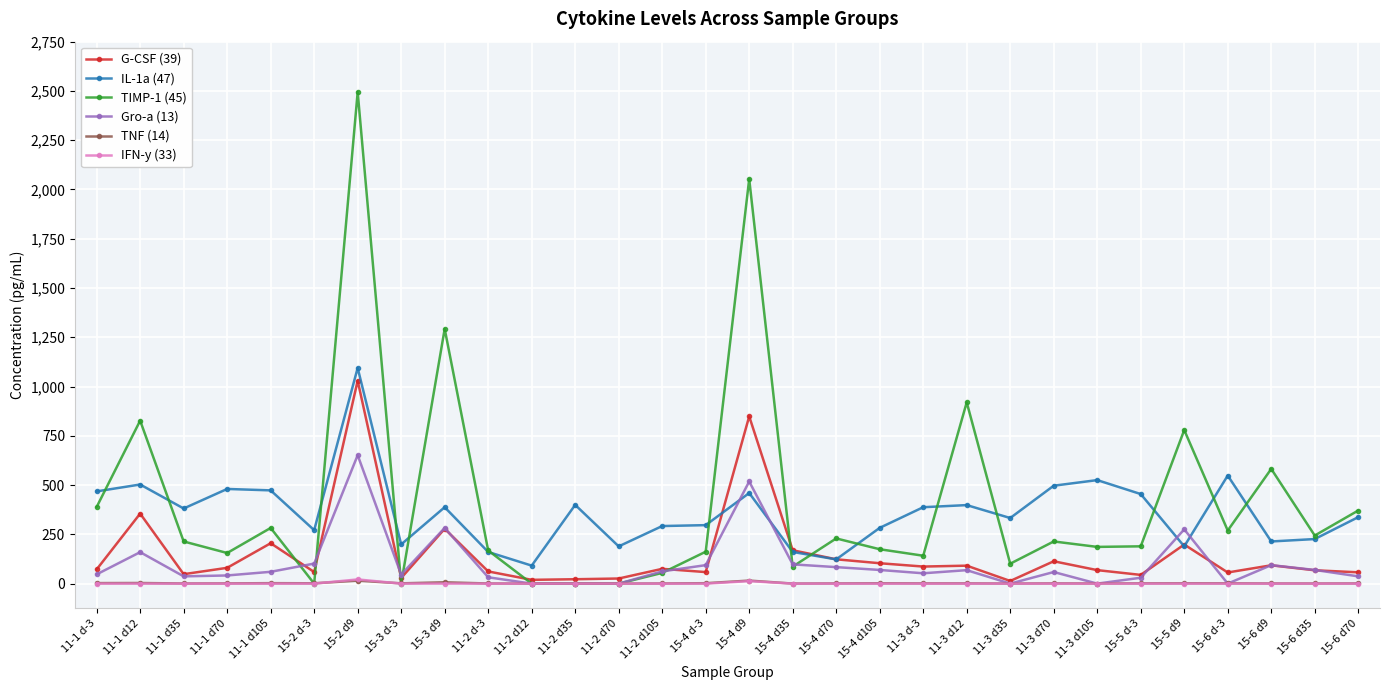

The value of TIMP-1 (45) at 11-1 d35 is 213.9. True or false?

True